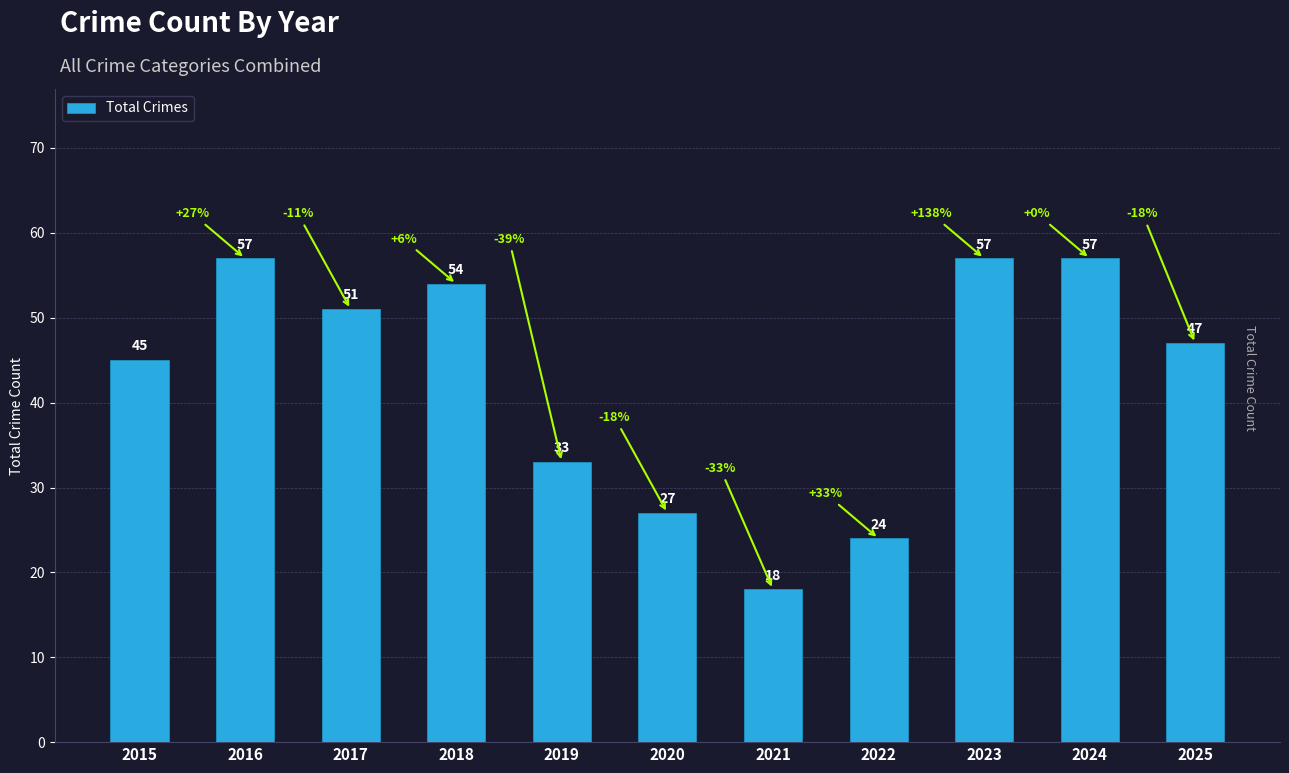

What is the smallest value displayed?

18